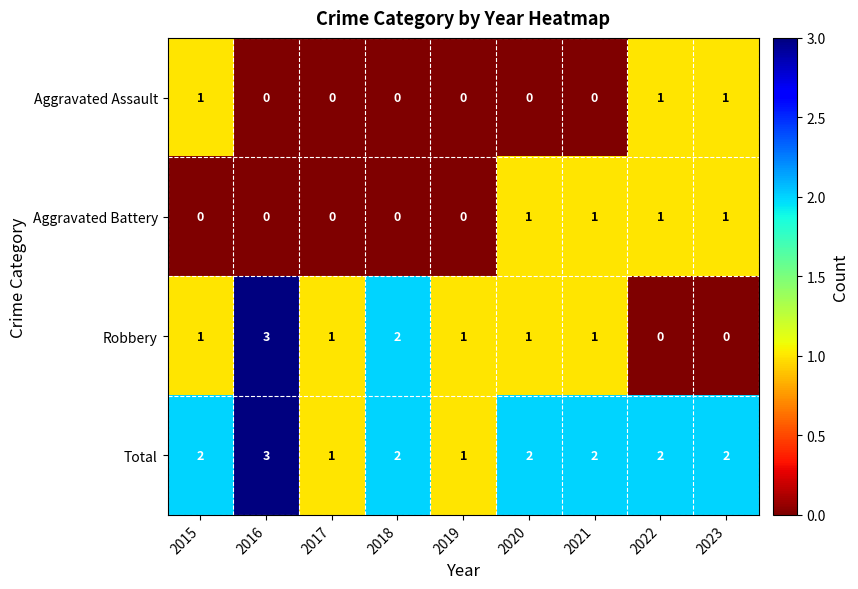

At how many categories does at least one series exceed 0?

9